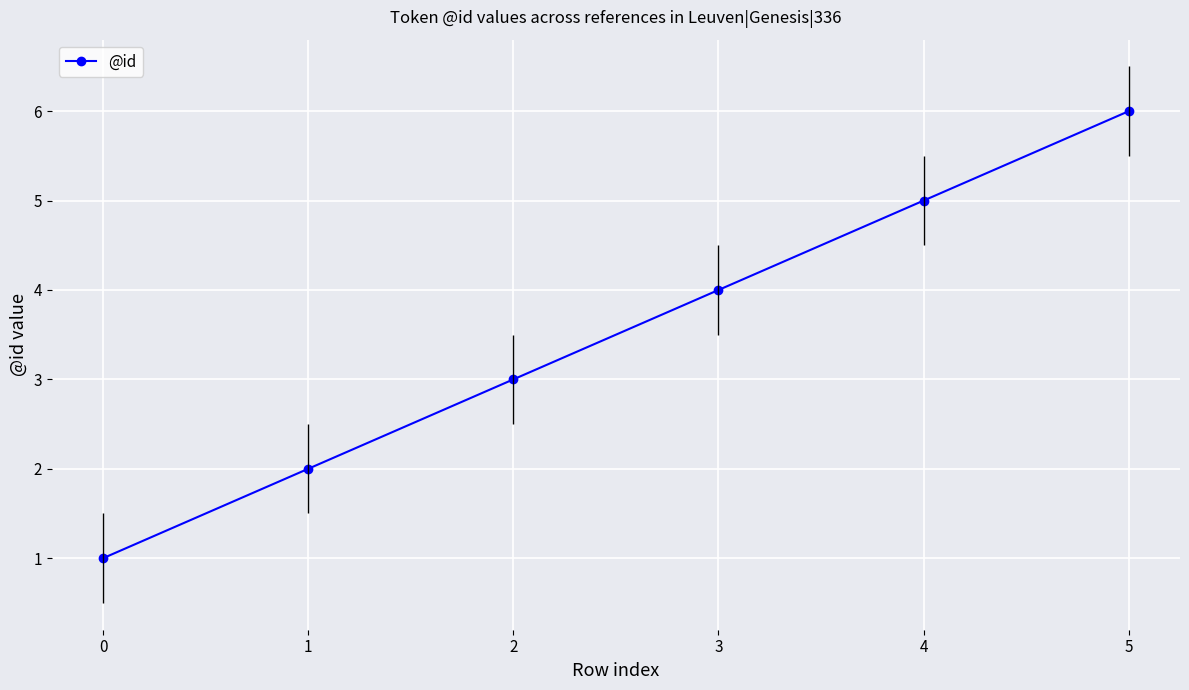

Is it true that the value at 0 is 2?

False